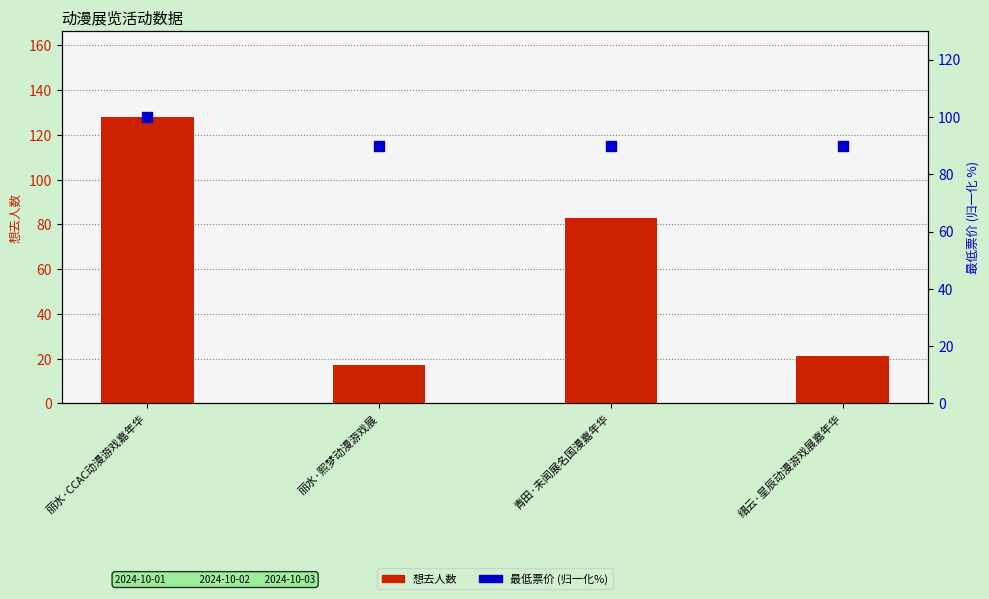

What is the total value across all series at 丽水·CCAC动漫游戏嘉年华?

228